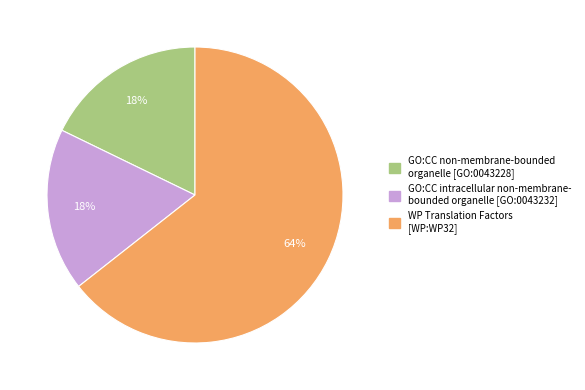

Is there any slice that represents more than half of the pie?

Yes